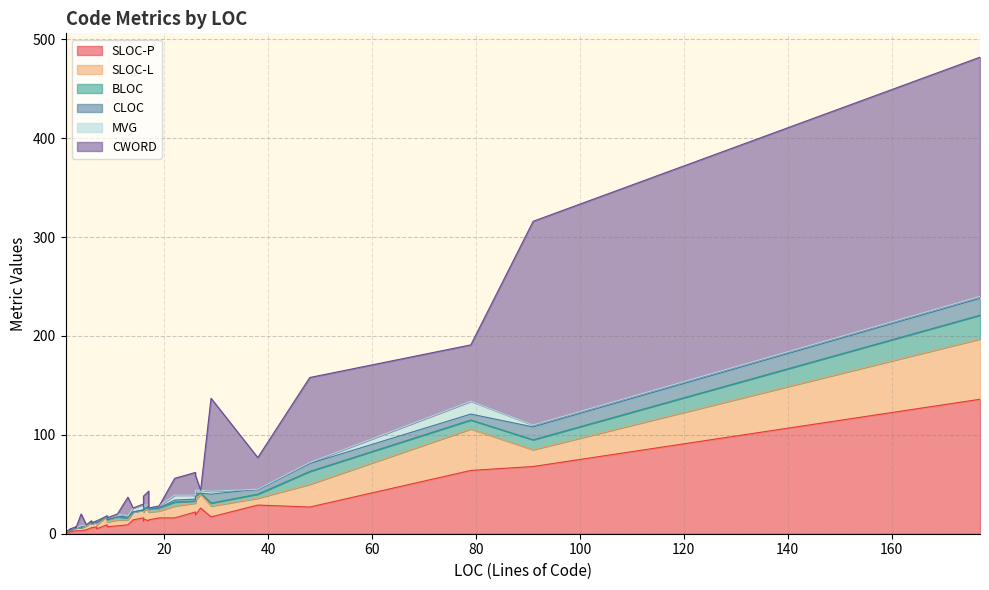

How many series are shown in this chart?

6